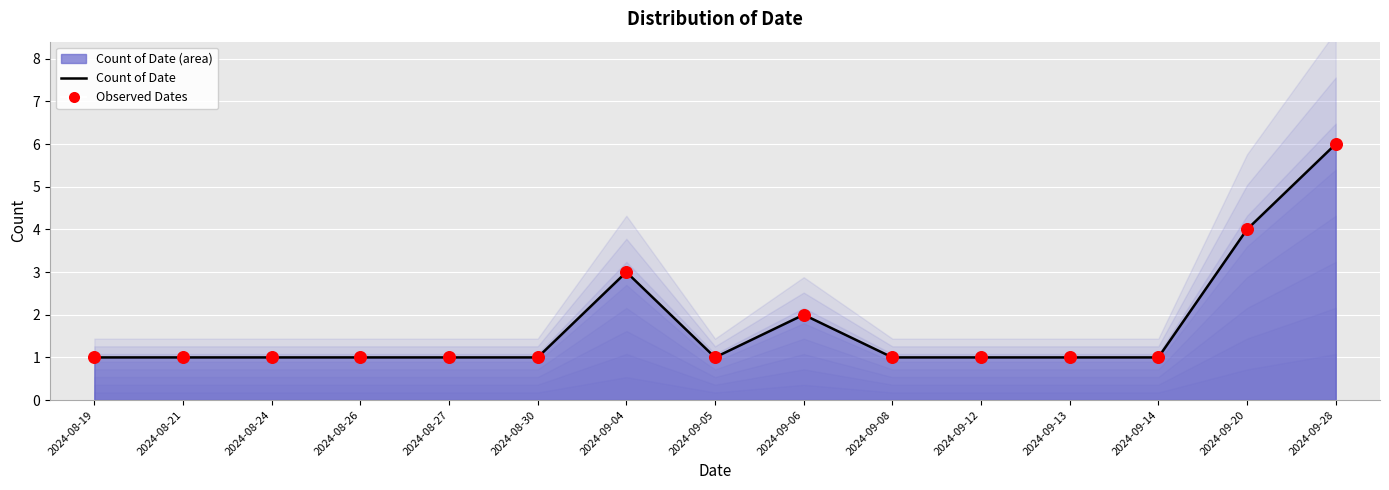

Is the value of Observed Dates at 2024-08-19 greater than the value of Count of Date at 2024-09-06?

No